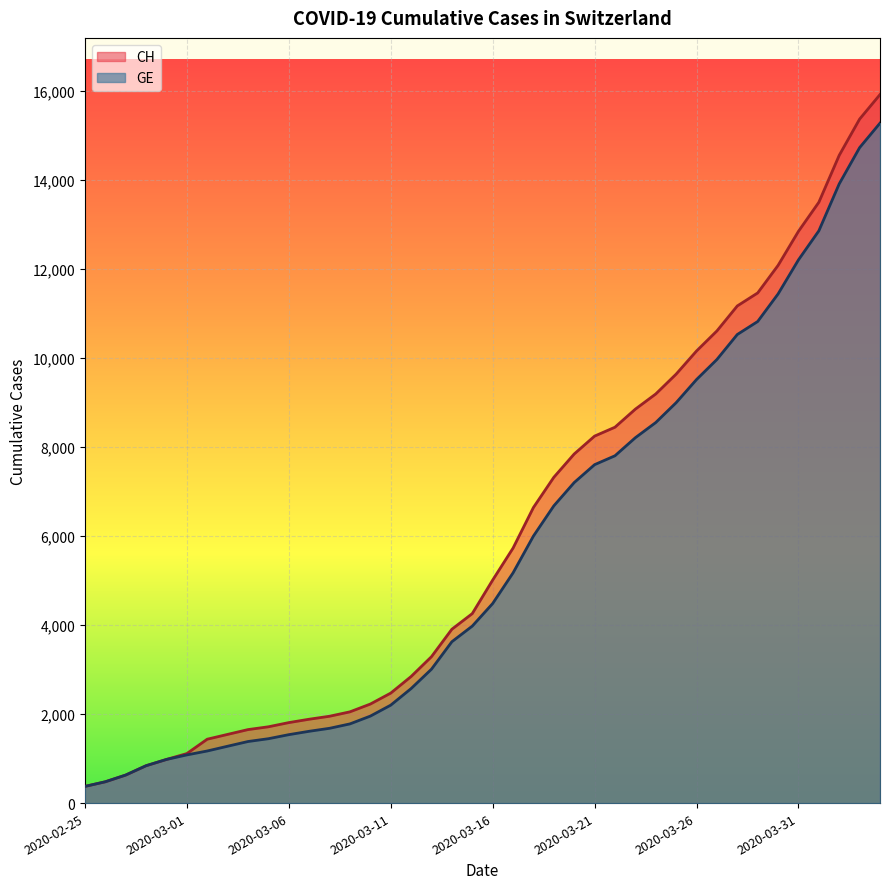

Reading left to right, extract all data points from this chart.

CH: 375	479	630	840	981	1113	1436	1544	1652	1715	1809	1885	1952	2051	2226	2472	2845	3291	3908	4259	5012	5731	6644	7323	7847	8249	8449	8855	9196	9642	10162	10613	11175	11467	12086	12852	13505	14561	15375	15926
GE: 375	479	630	840	981	1083	1171	1278	1384	1447	1538	1614	1681	1780	1955	2201	2574	3010	3627	3978	4485	5174	6002	6681	7205	7607	7807	8213	8554	9000	9520	9971	10533	10825	11444	12210	12863	13919	14733	15284